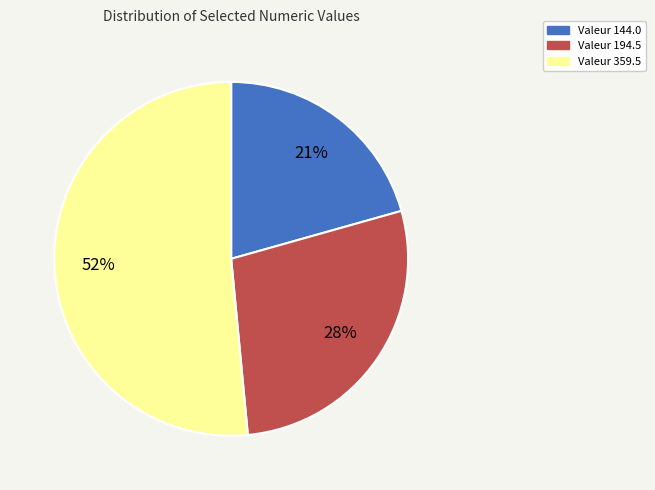

What is the majority slice?

Valeur 359.5